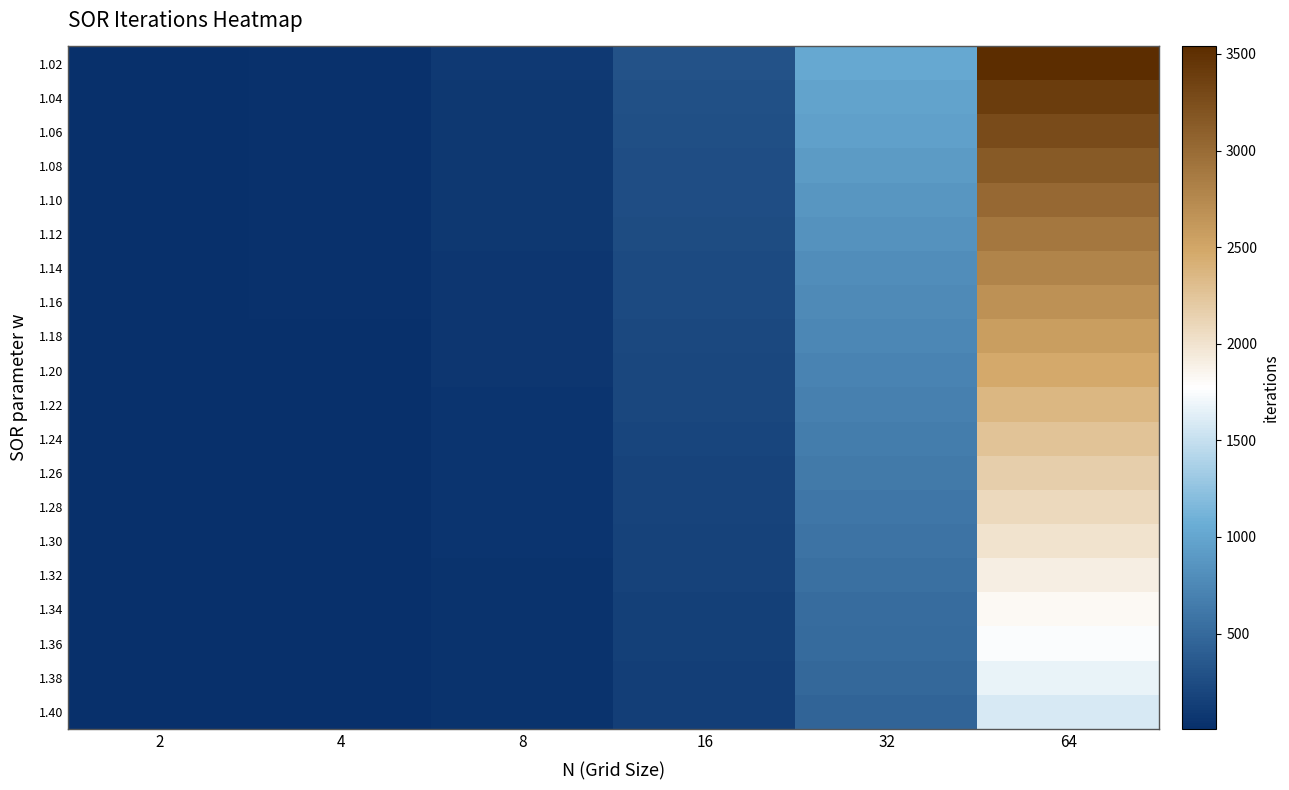

What is the spread (max minus min) of values at 8?

55